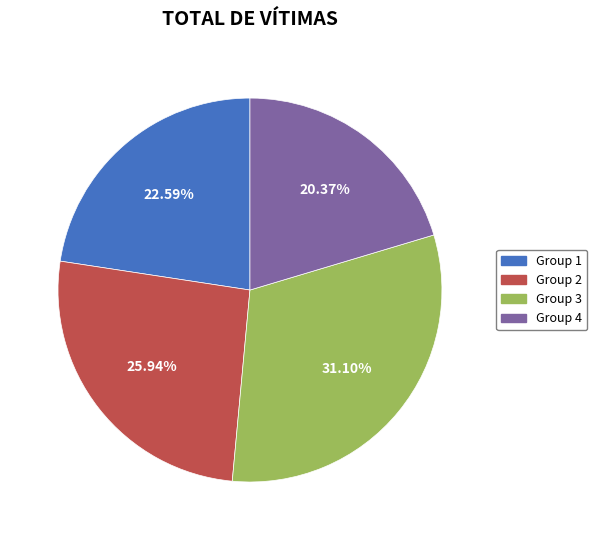

Does any single category account for the majority?

No